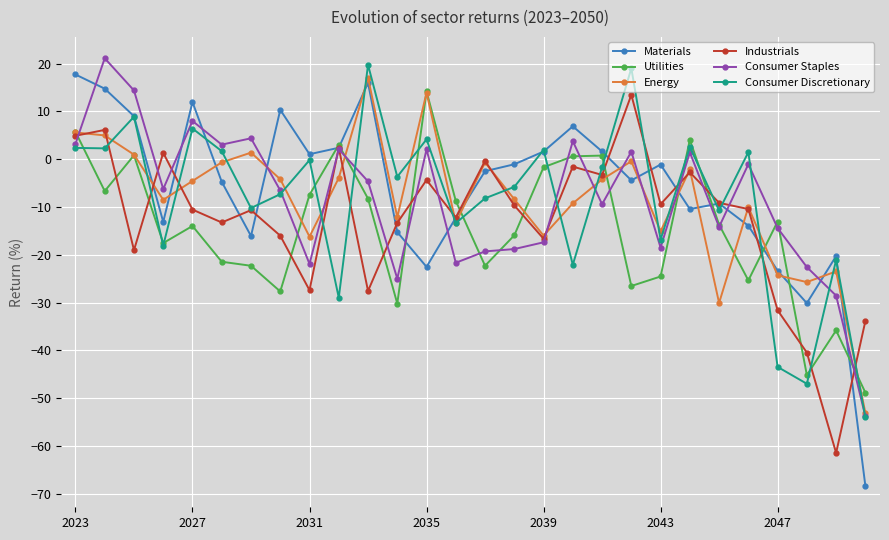

How many interior local peaks does the Consumer Discretionary series have?

10